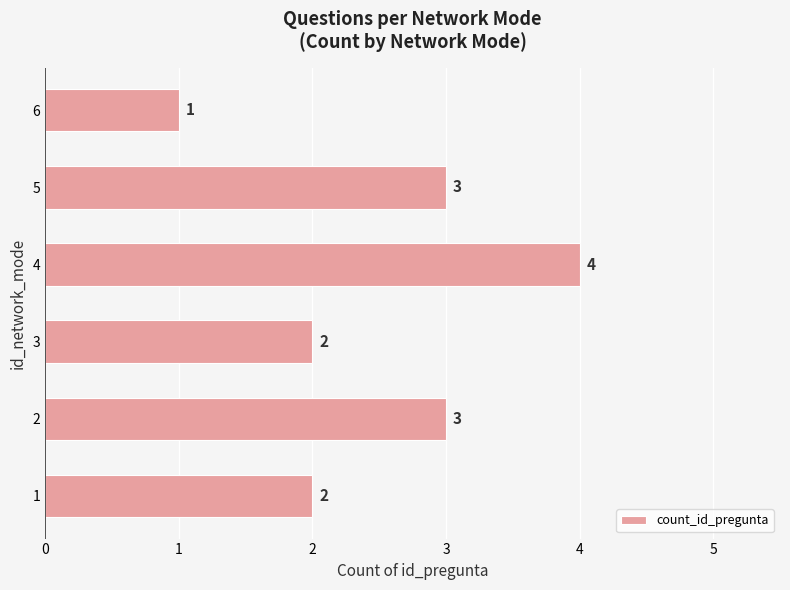

What is the maximum value shown in the chart?

4